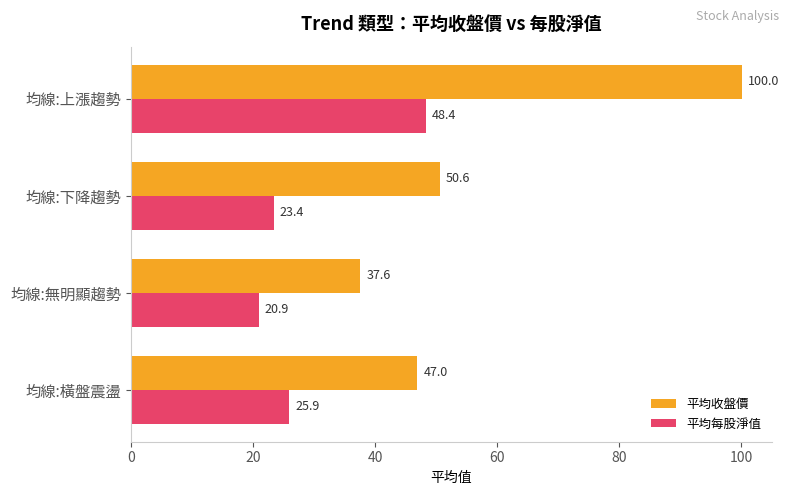

At which category is the sum across all series the highest?

均線:上漲趨勢